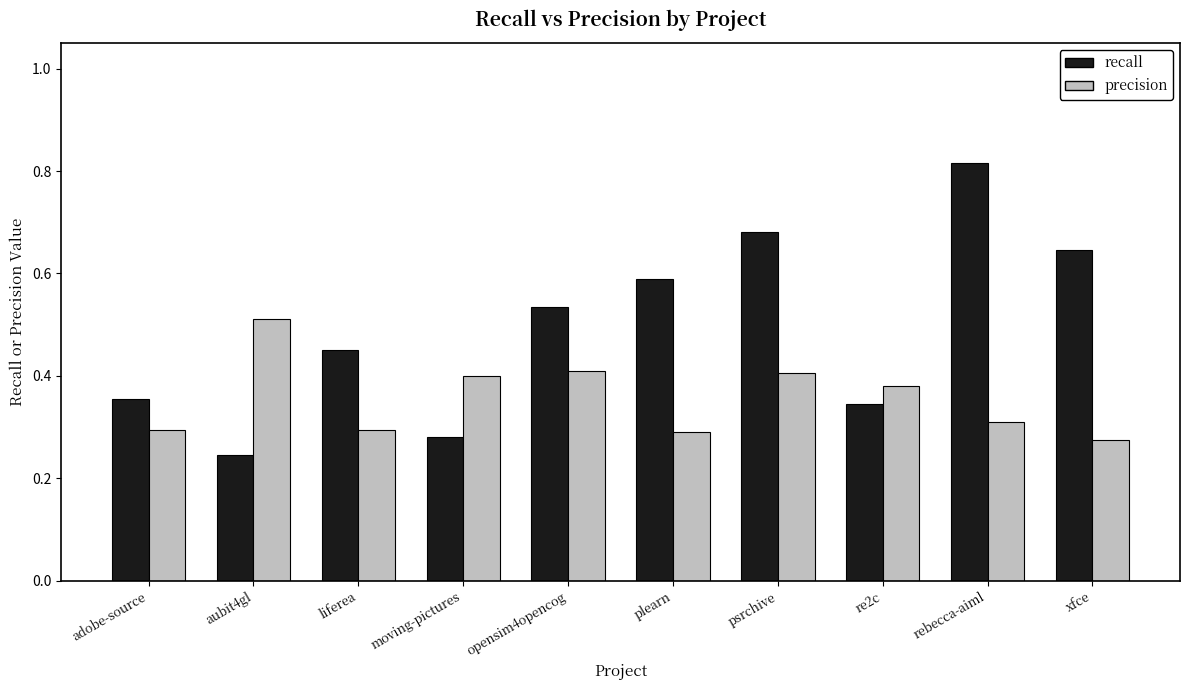

What is the total value across all series at psrchive?

1.1